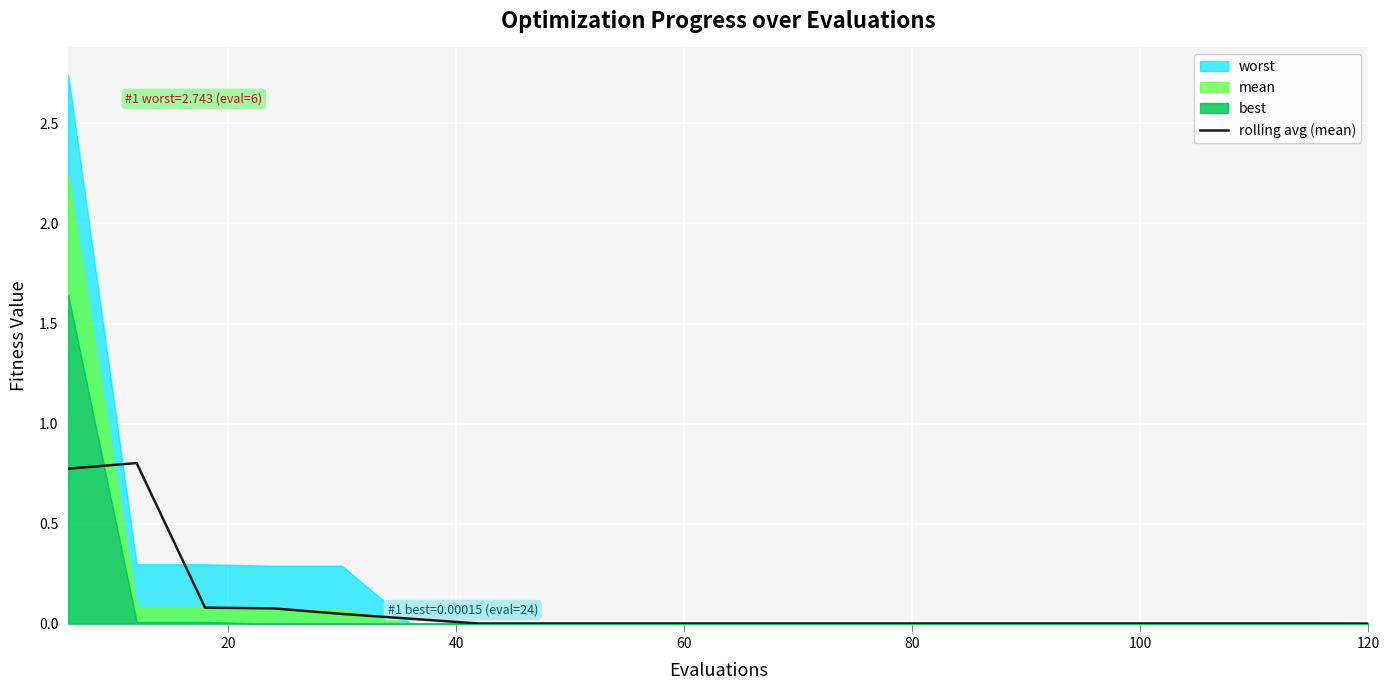

Reading left to right, transcribe all the data shown in this chart.

0.8	0.8	0.1	0.1	0.0	0.0	0.0	0.0	0.0	0.0	0.0	0.0	0.0	0.0	0.0	0.0	0.0	0.0	0.0	0.0